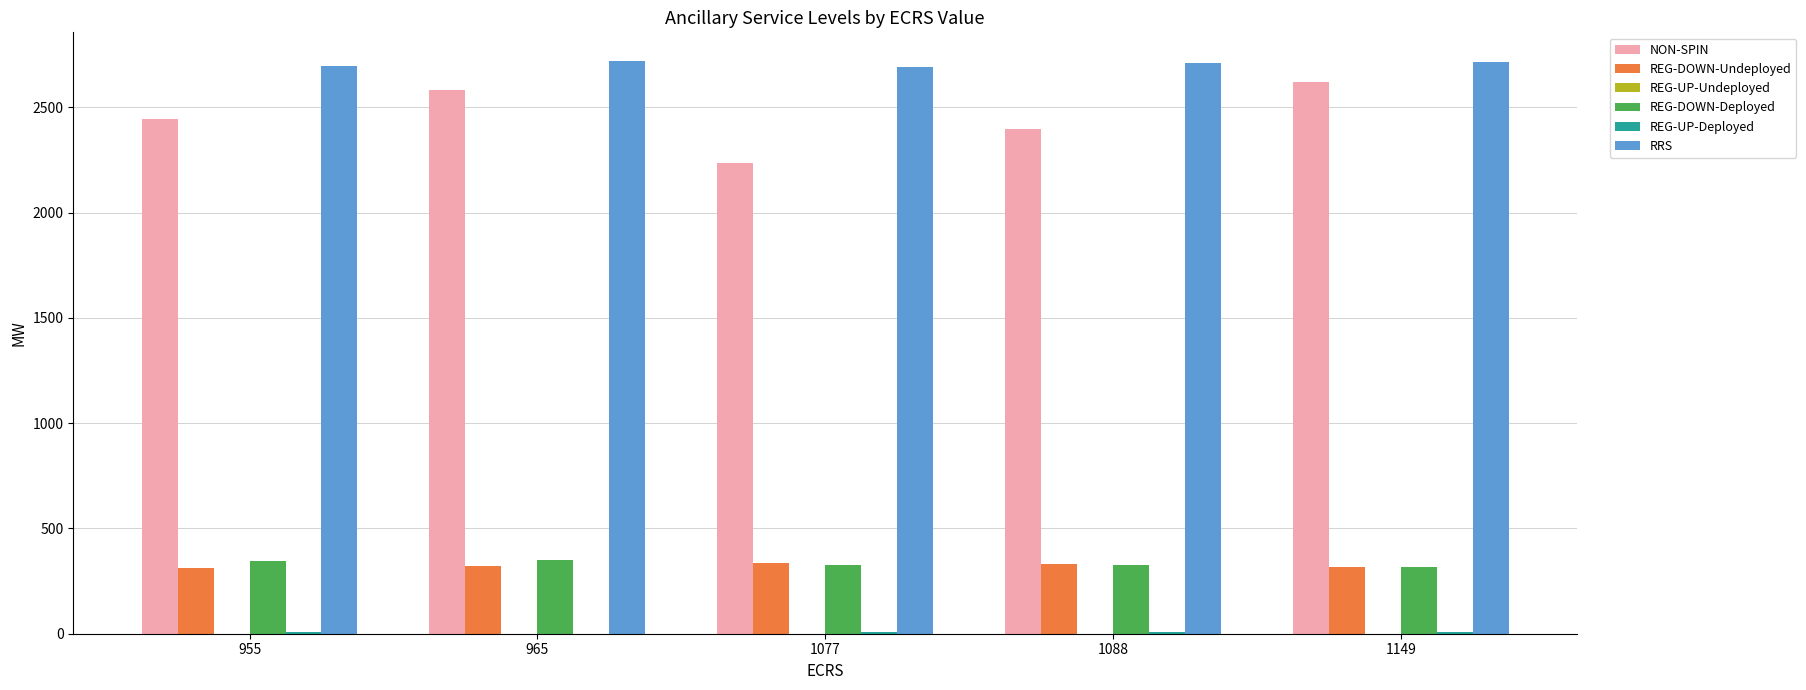

Which series has the largest total across all categories?

RRS